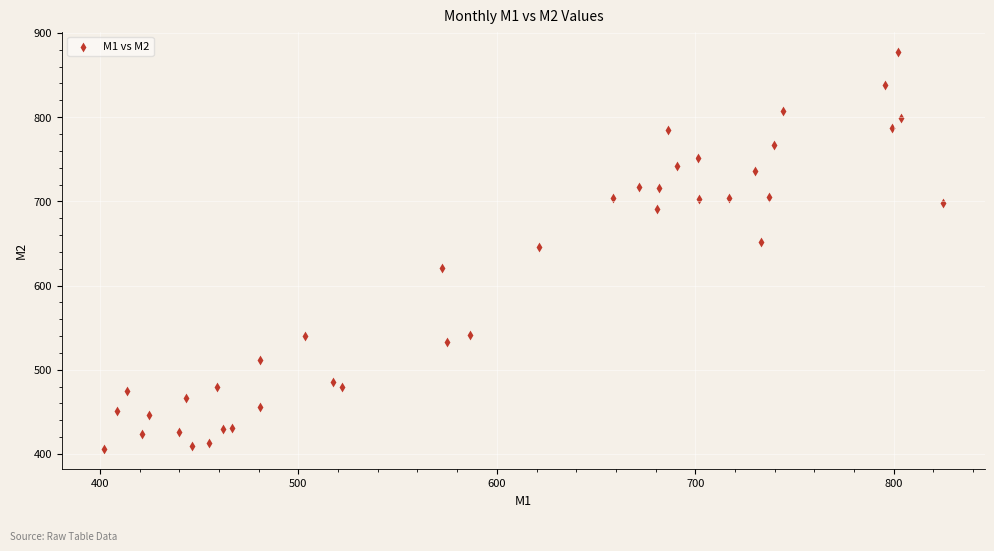

What Y value in the scatter plot is closest to 641?

646.4